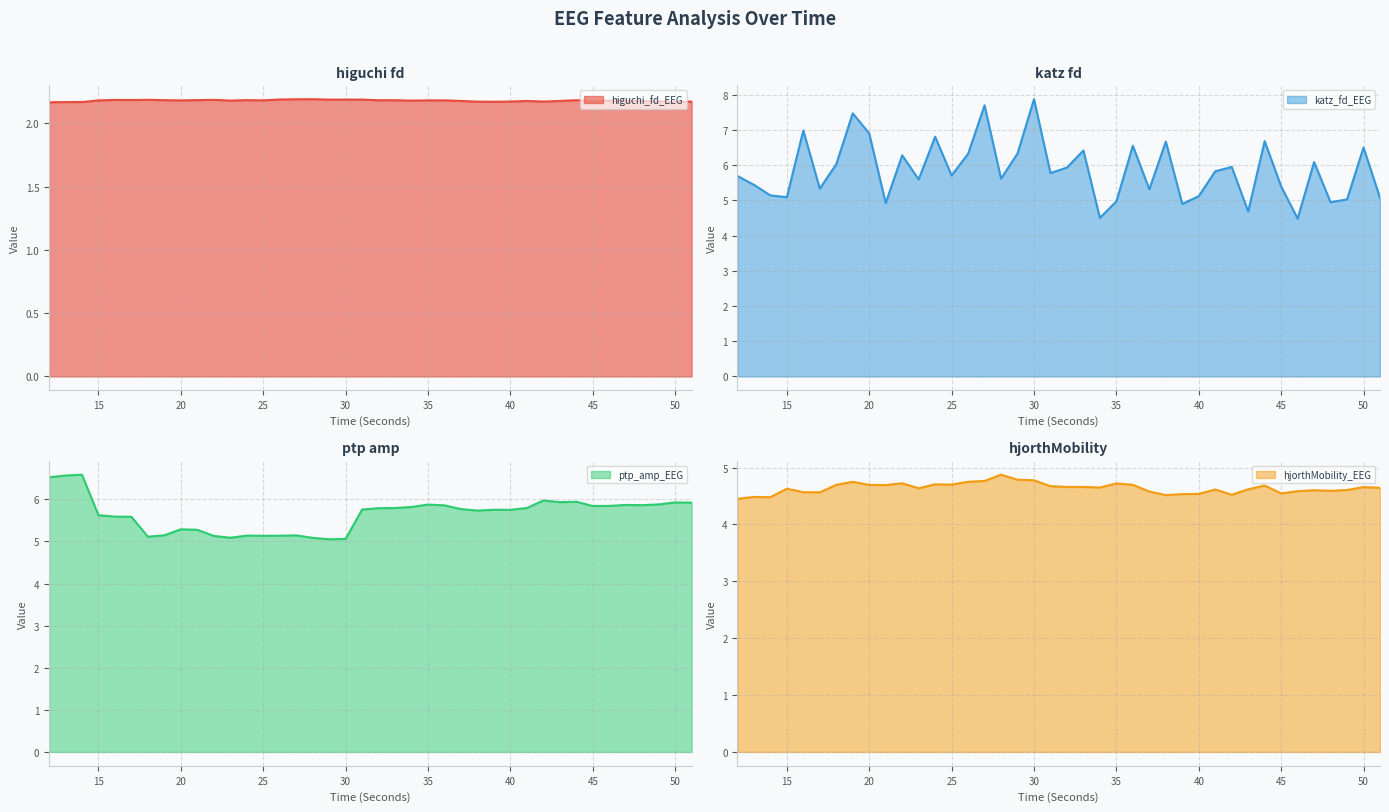

The higuchi_fd_EEG series shows 2.2 at 36. True or false?

True